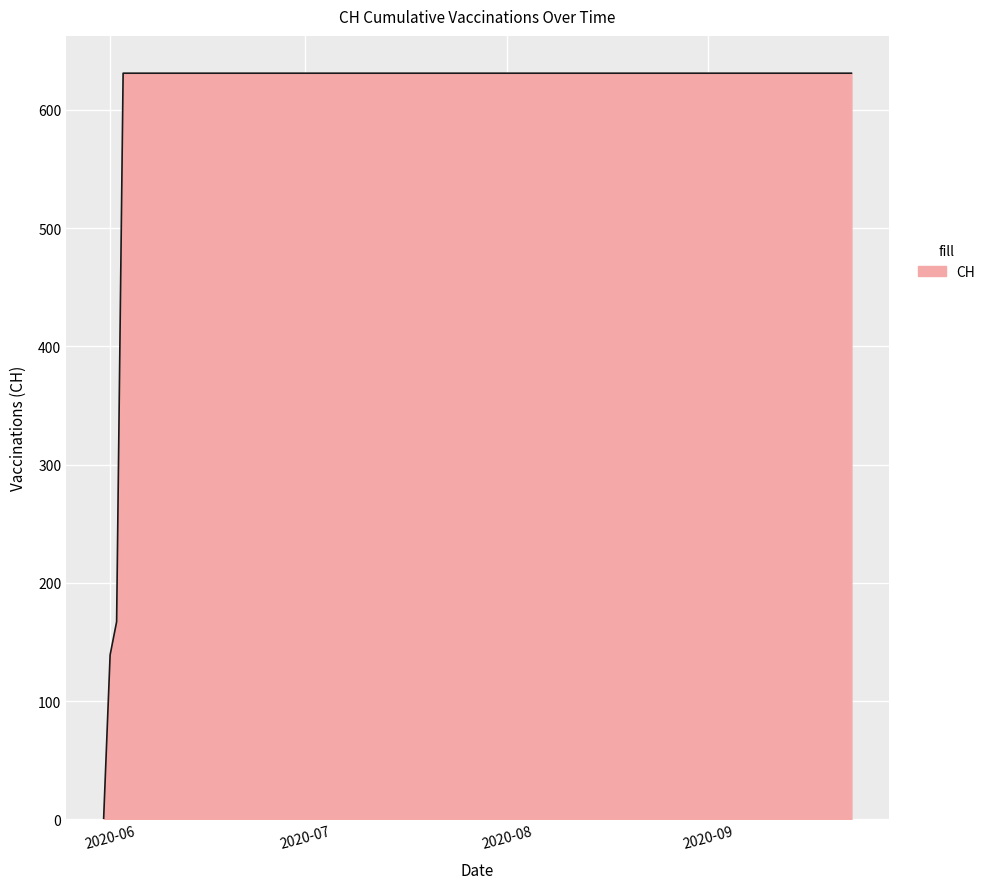

What is the maximum value shown in the chart?

631